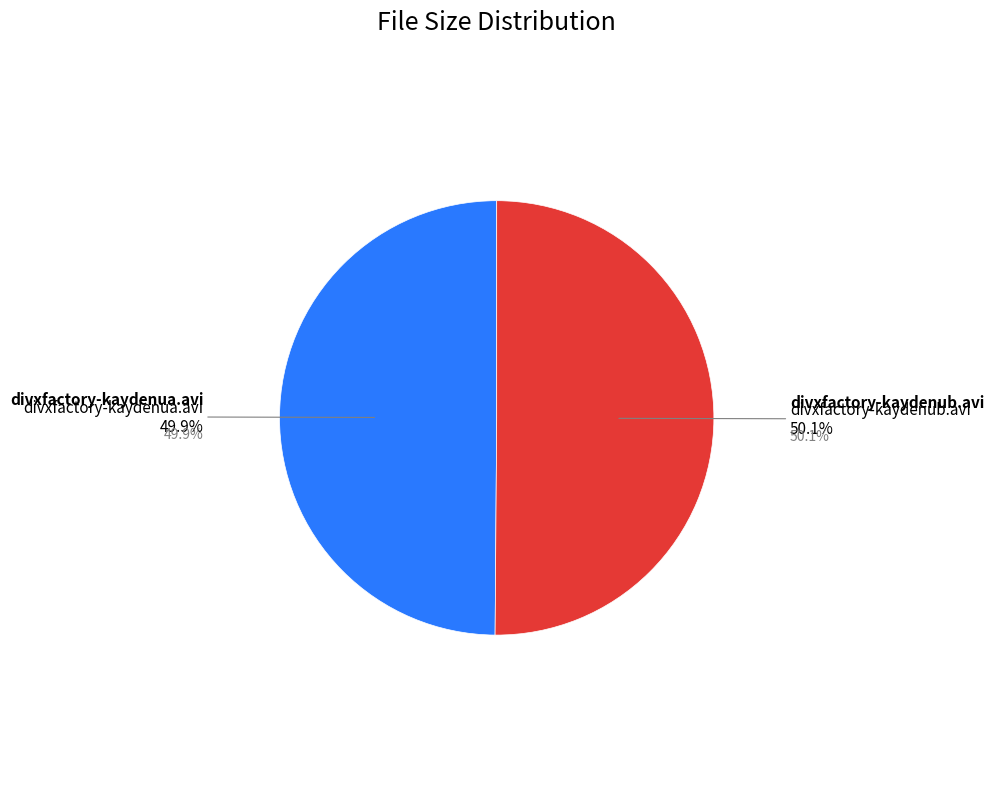

Is there any slice that represents more than half of the pie?

Yes